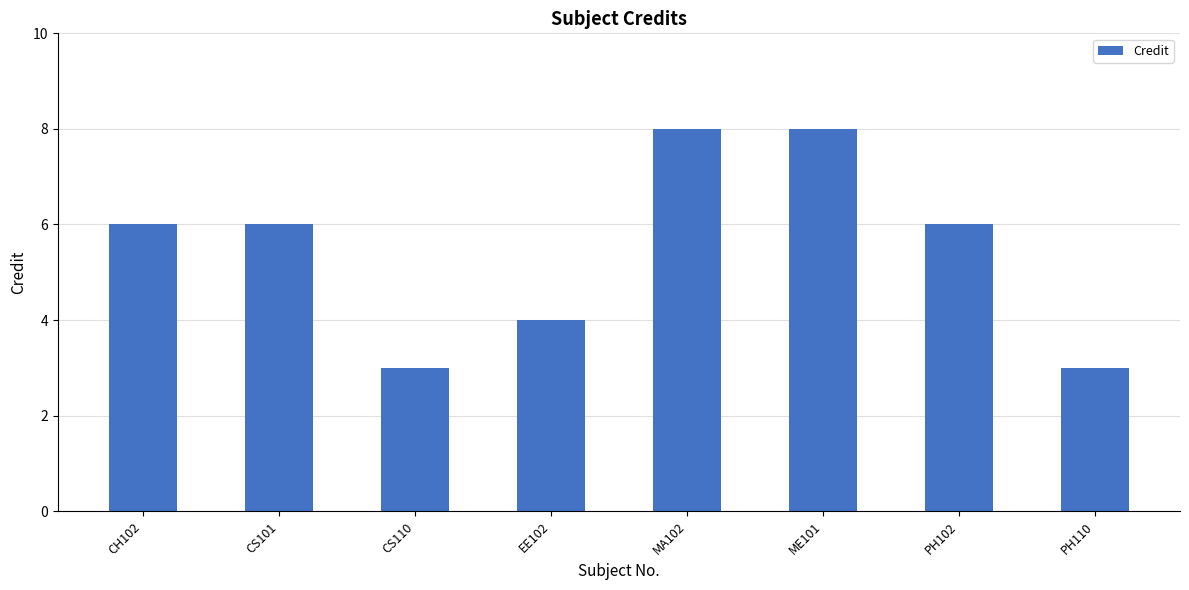

Reading left to right, what are all the values shown in this chart?

6	6	3	4	8	8	6	3